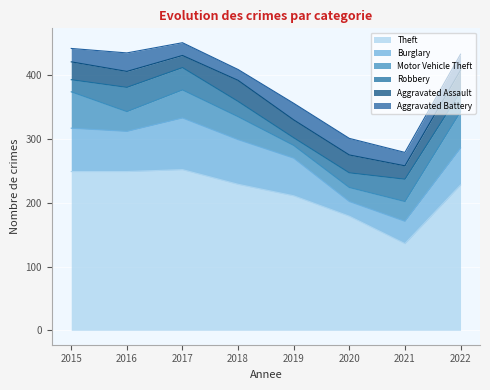

The Theft series shows 351 at 2019. True or false?

False